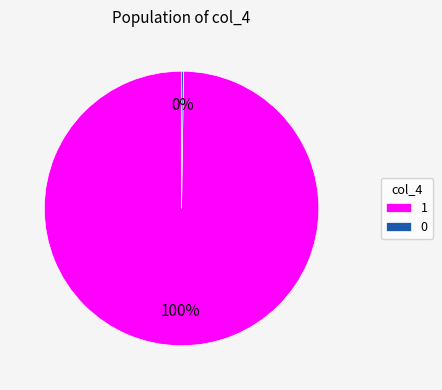

Is 1 the majority of the pie?

Yes